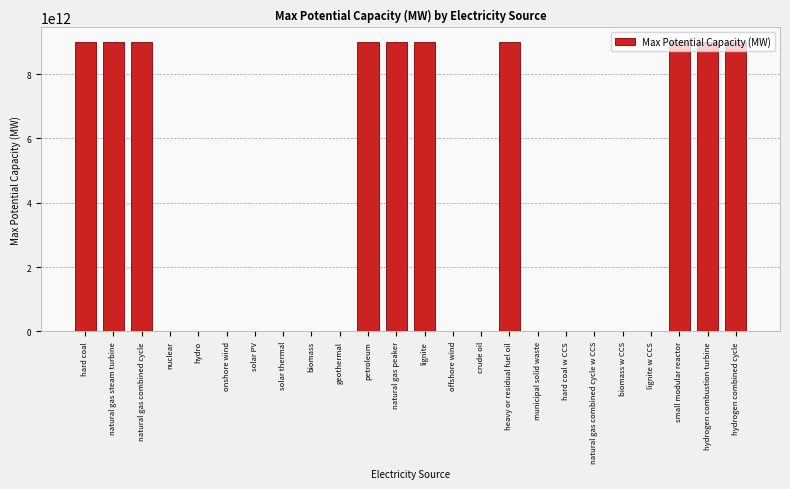

Which has a higher value, natural gas combined cycle or municipal solid waste?

natural gas combined cycle